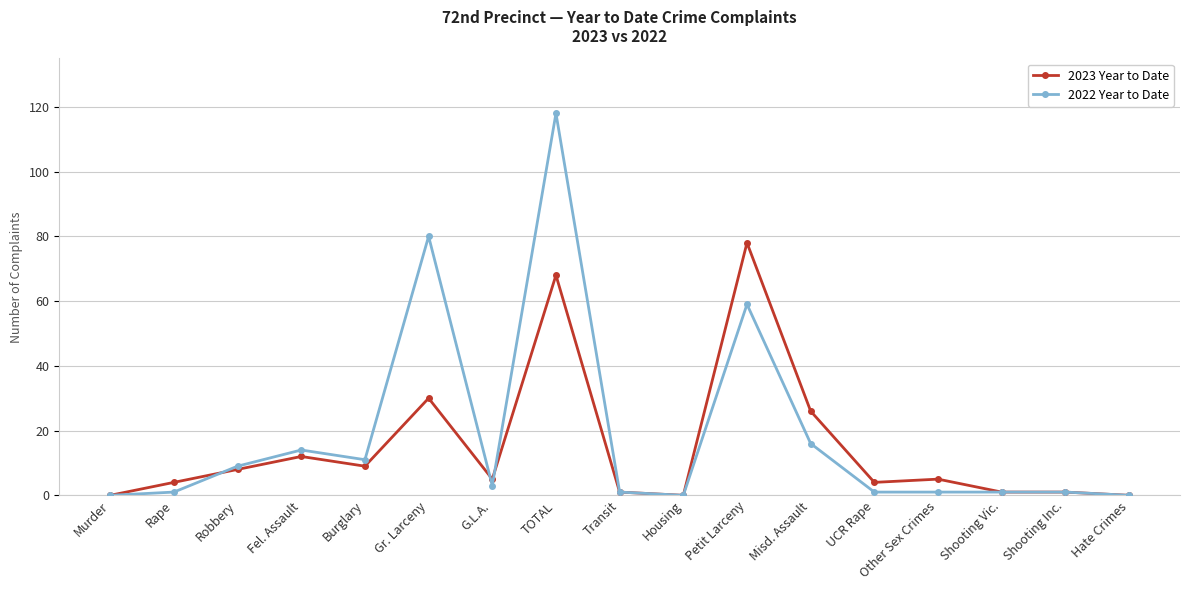

Reading right to left, extract all data points from this chart.

2023 Year to Date: Hate Crimes=0	Shooting Inc.=1	Shooting Vic.=1	Other Sex Crimes=5	UCR Rape=4	Misd. Assault=26	Petit Larceny=78	Housing=0	Transit=1	TOTAL=68	G.L.A.=5	Gr. Larceny=30	Burglary=9	Fel. Assault=12	Robbery=8	Rape=4	Murder=0
2022 Year to Date: Hate Crimes=0	Shooting Inc.=1	Shooting Vic.=1	Other Sex Crimes=1	UCR Rape=1	Misd. Assault=16	Petit Larceny=59	Housing=0	Transit=1	TOTAL=118	G.L.A.=3	Gr. Larceny=80	Burglary=11	Fel. Assault=14	Robbery=9	Rape=1	Murder=0